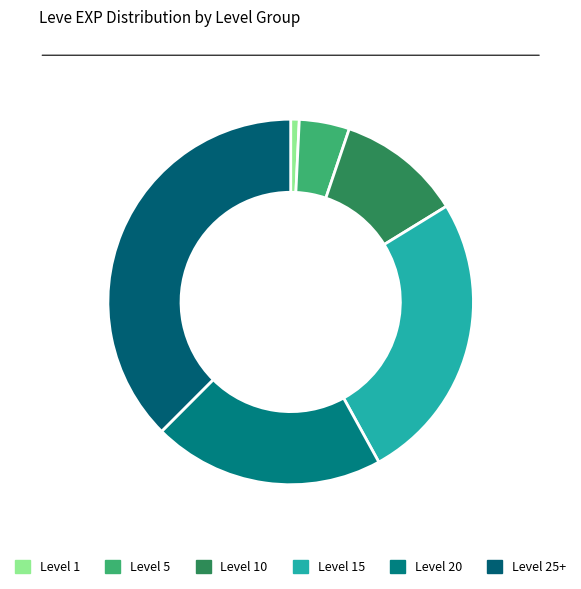

How many slices are in this pie chart?

6